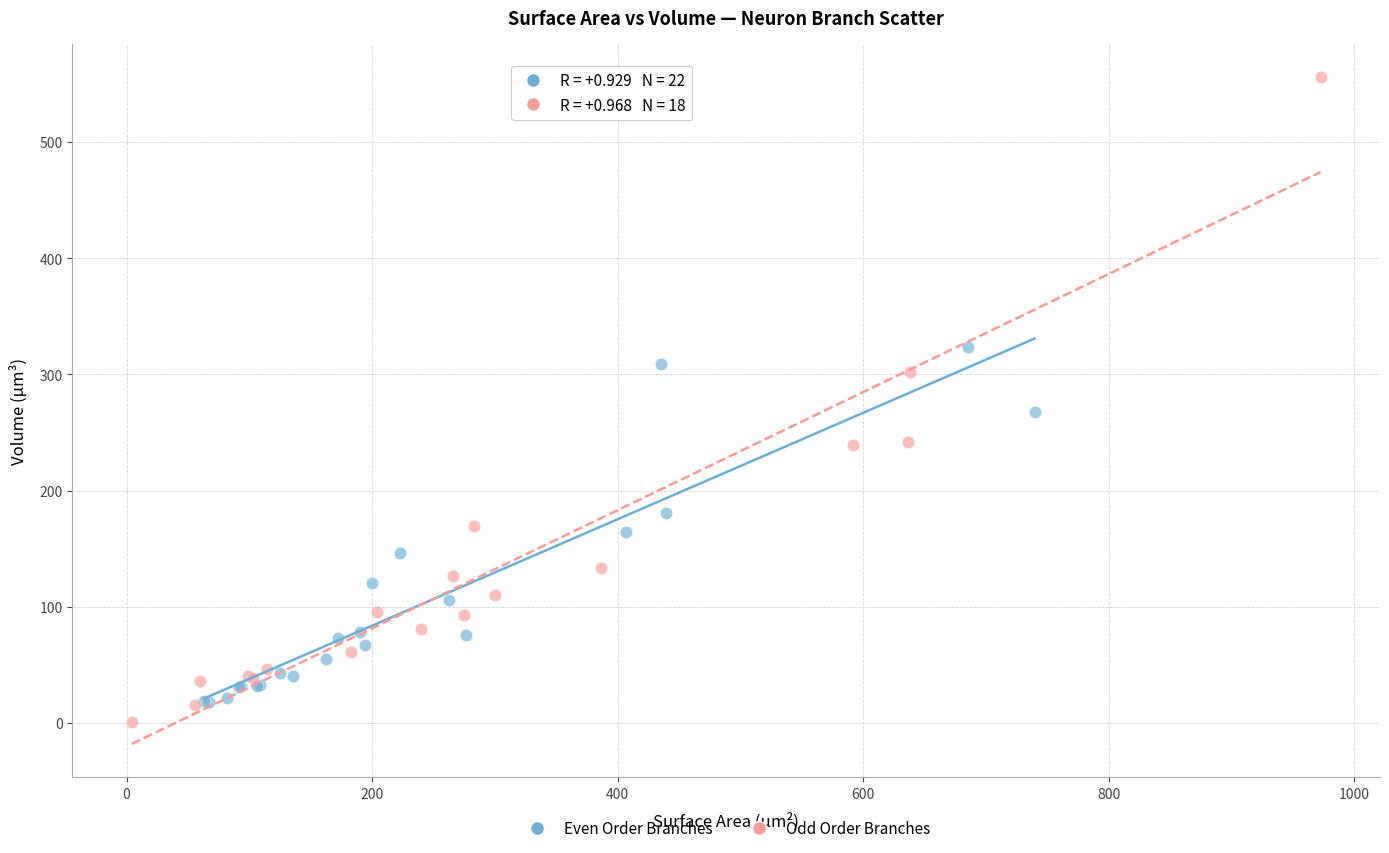

Which series reaches the maximum Y coordinate?

Odd Order Branches